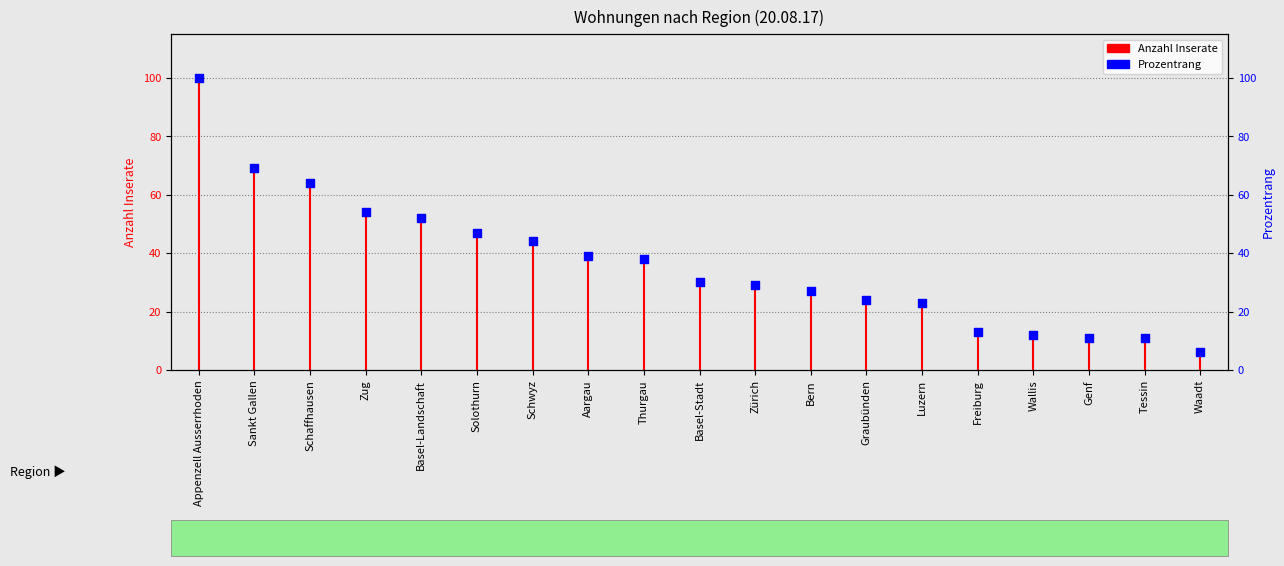

Which has a higher value, Waadt or Graubünden?

Graubünden